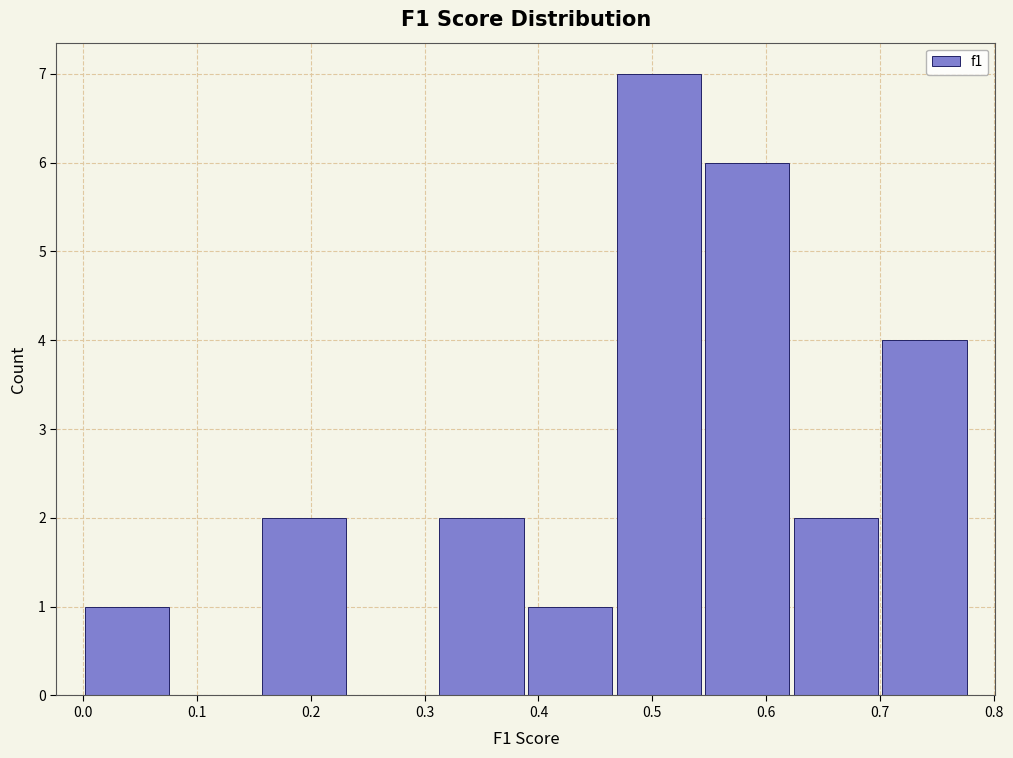

Reading left to right, transcribe this chart: for each bar, give the range it covers on the x-axis and its height. Neither the bar edges nor the heights are printed on the chart, so give them approximately, as read against the axes.

0.00 to 0.08: 1
0.08 to 0.16: 0
0.16 to 0.23: 2
0.23 to 0.31: 0
0.31 to 0.39: 2
0.39 to 0.47: 1
0.47 to 0.54: 7
0.54 to 0.62: 6
0.62 to 0.70: 2
0.70 to 0.78: 4